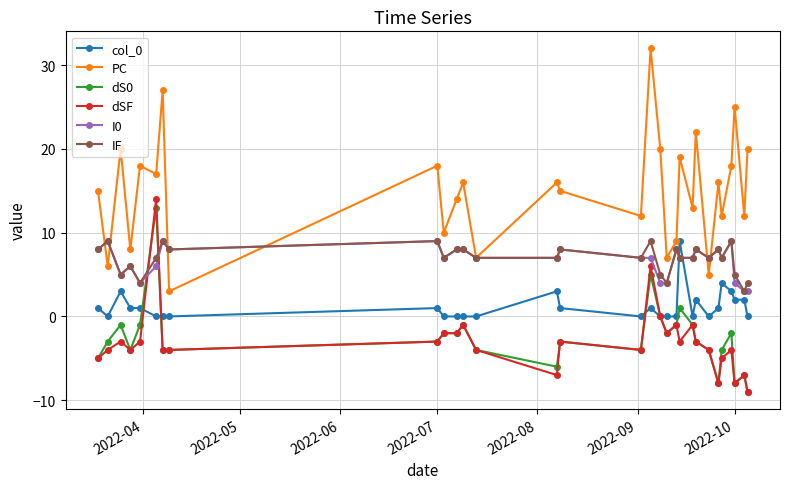

What is the maximum value shown in the chart?

32